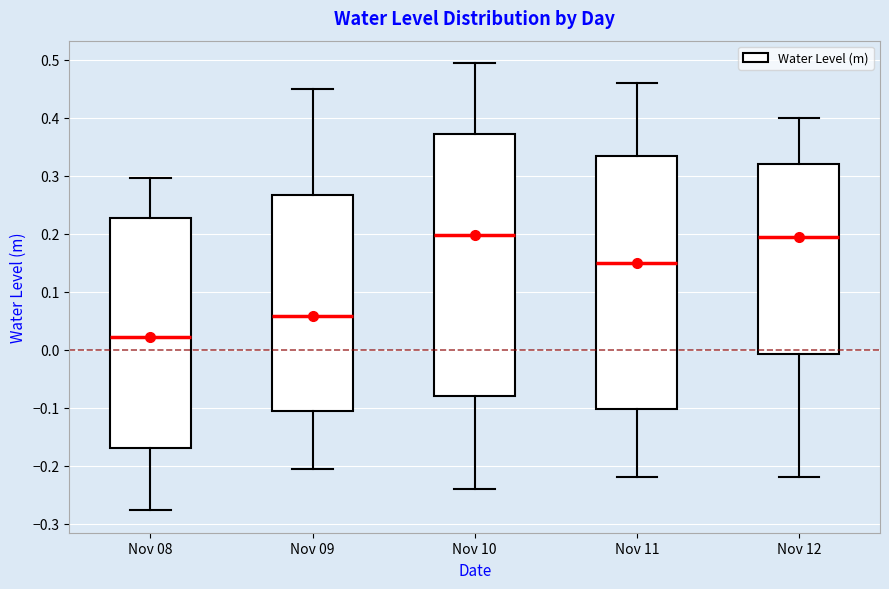

Reading left to right, transcribe this box plot: for each box, give where its median line is, the range the box spans, and where its two whiskers end, as read against the y-axis. The values are not printed on the chart, so give them approximately, as read against the axis.

Nov 08: median 0.02, box -0.17 to 0.23, whiskers -0.28 to 0.30
Nov 09: median 0.06, box -0.11 to 0.27, whiskers -0.21 to 0.45
Nov 10: median 0.20, box -0.08 to 0.37, whiskers -0.24 to 0.49
Nov 11: median 0.15, box -0.10 to 0.34, whiskers -0.22 to 0.46
Nov 12: median 0.20, box -0.01 to 0.32, whiskers -0.22 to 0.40